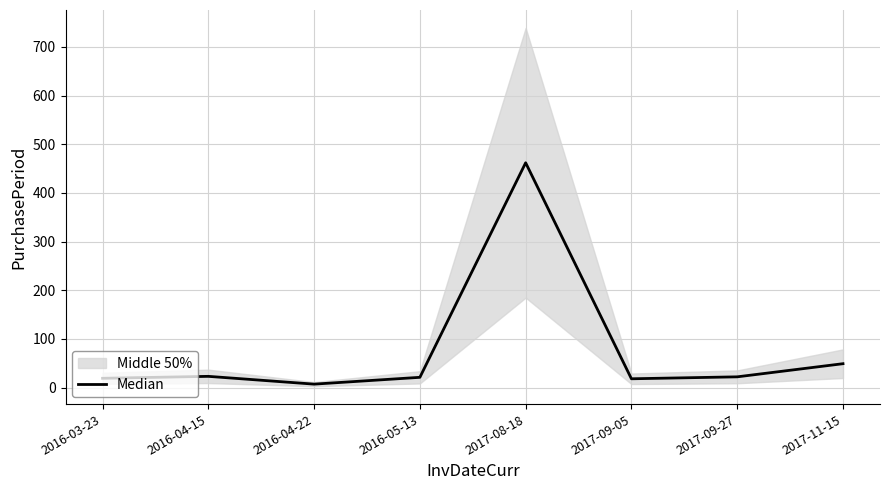

What is the approximate value at 2017-09-05, to the nearest 5?

20